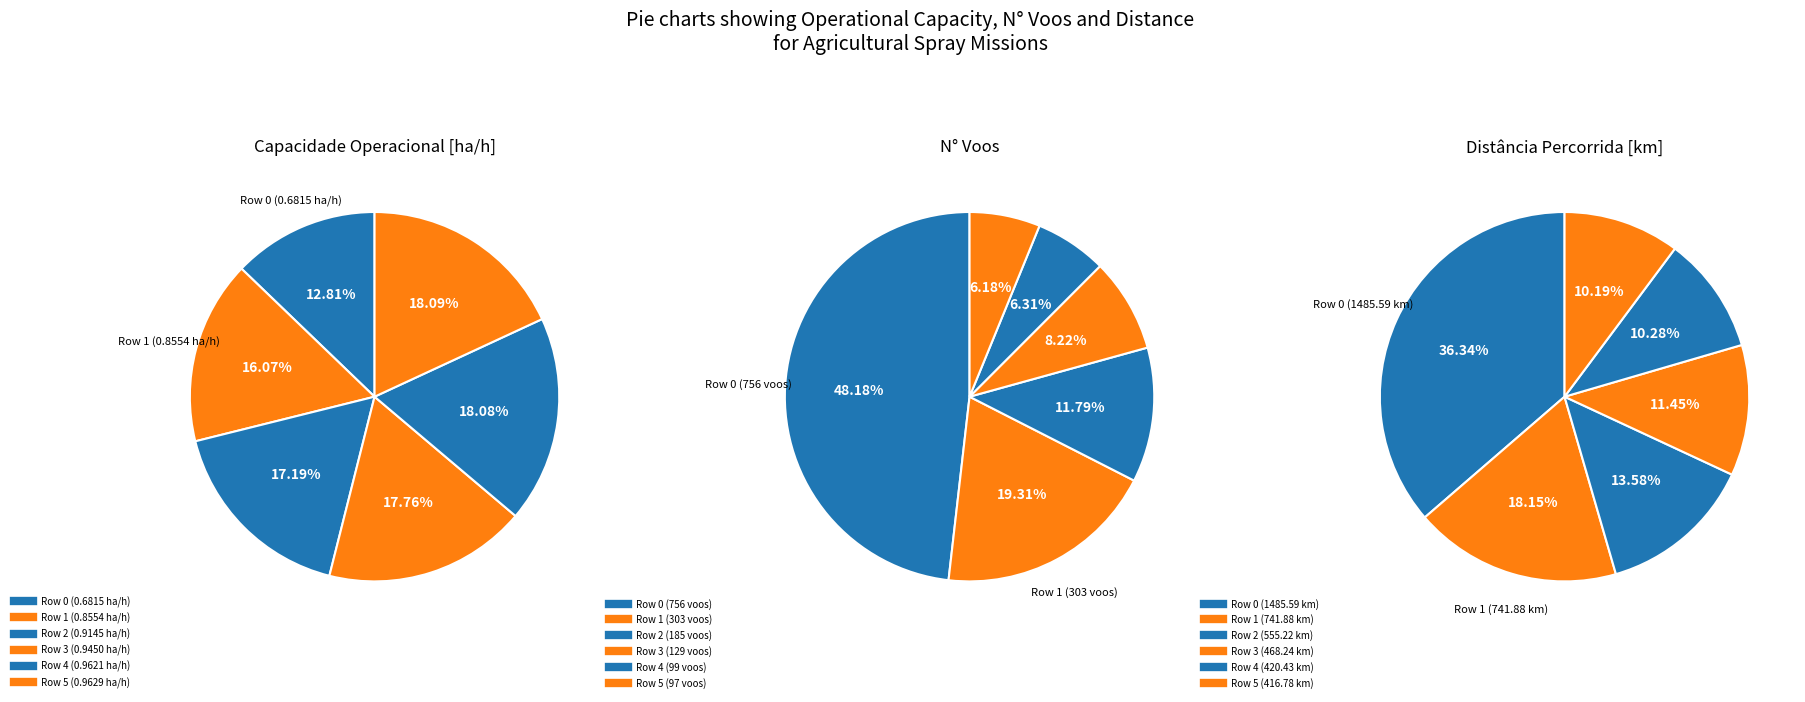

To the nearest percent, what percentage of the pie is Row 0?

13%